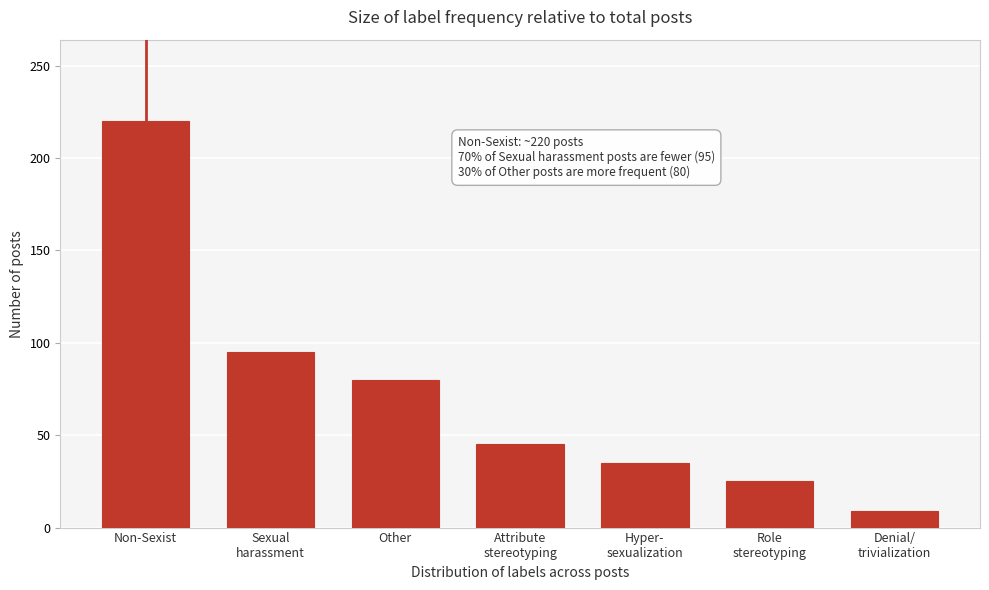

Reading left to right, what are all the values shown in this chart?

220	95	80	45	35	25	9